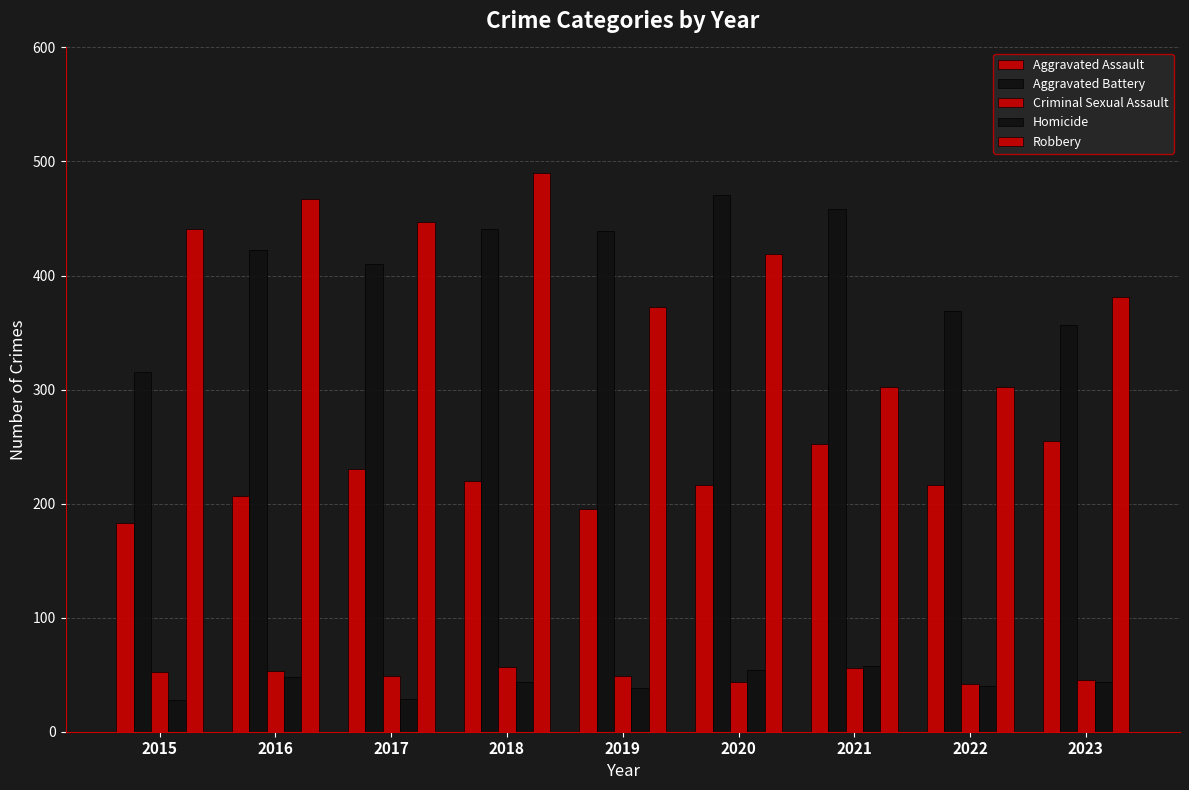

At which category is the sum across all series the highest?

2018